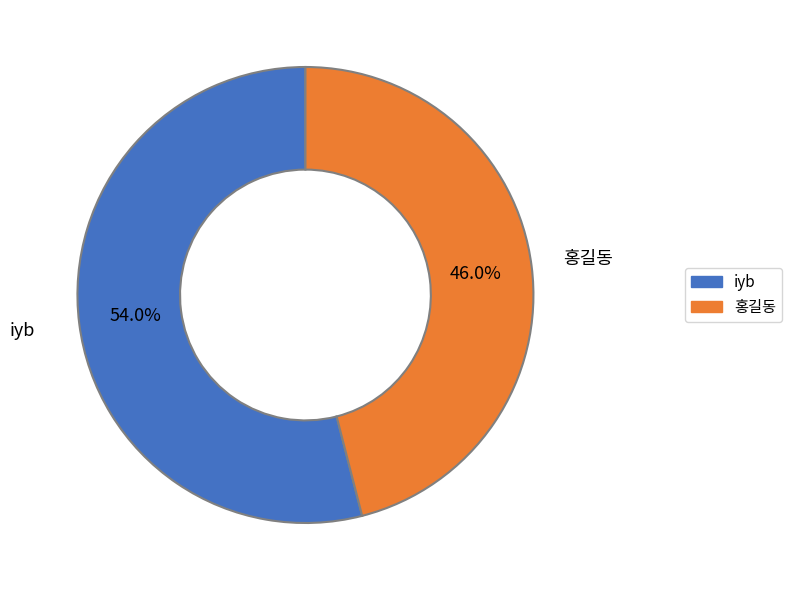

To the nearest percent, what is the difference between the iyb and 홍길동 slice percentages?

8%